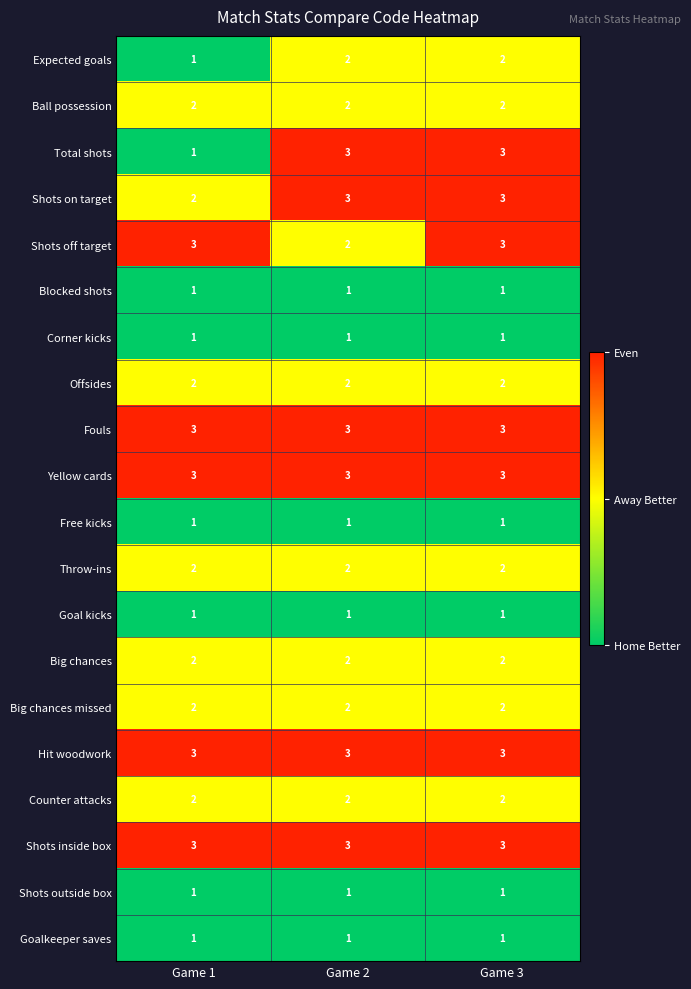

At which label is Total shots closest to 2?

Game 1